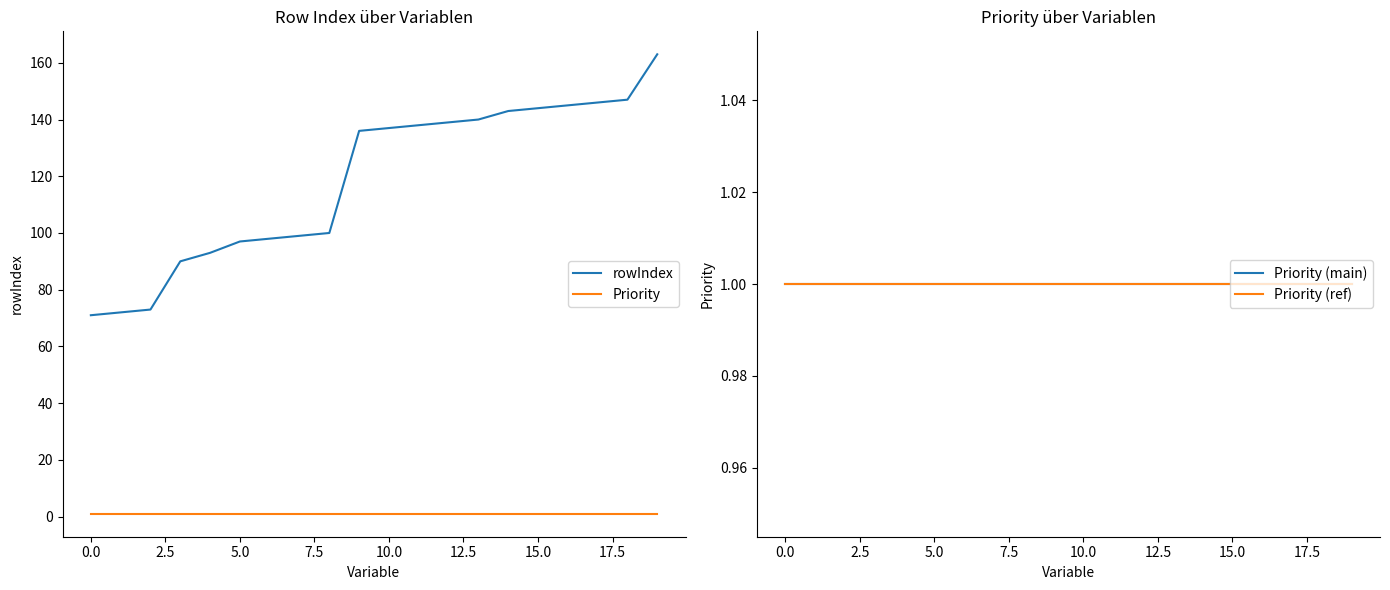

True or false: Priority (ref) has more than 0 interior local peaks.

False